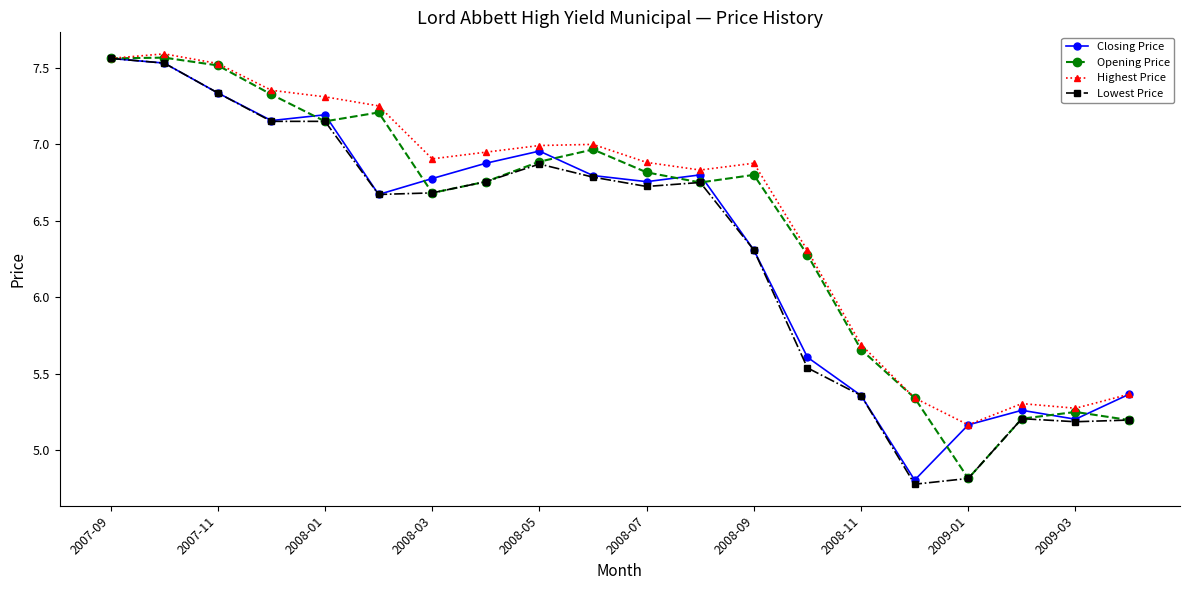

True or false: Opening Price has more than 1 interior local peaks.

True